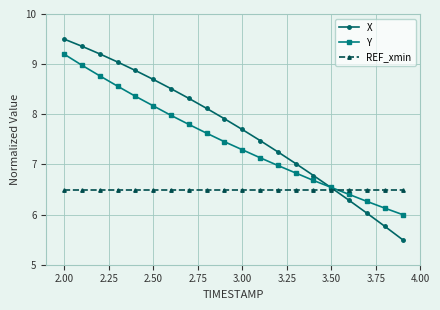

List the series in order of their peak value, highest first.

X, Y, REF_xmin